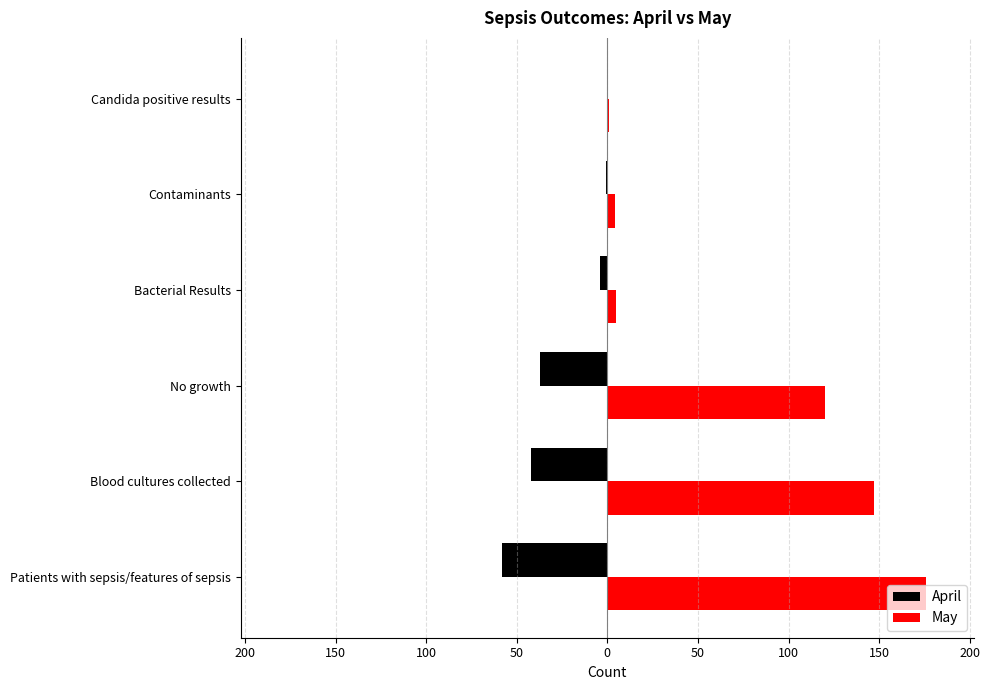

What is the value of the May bar at the 3rd from the left?

120